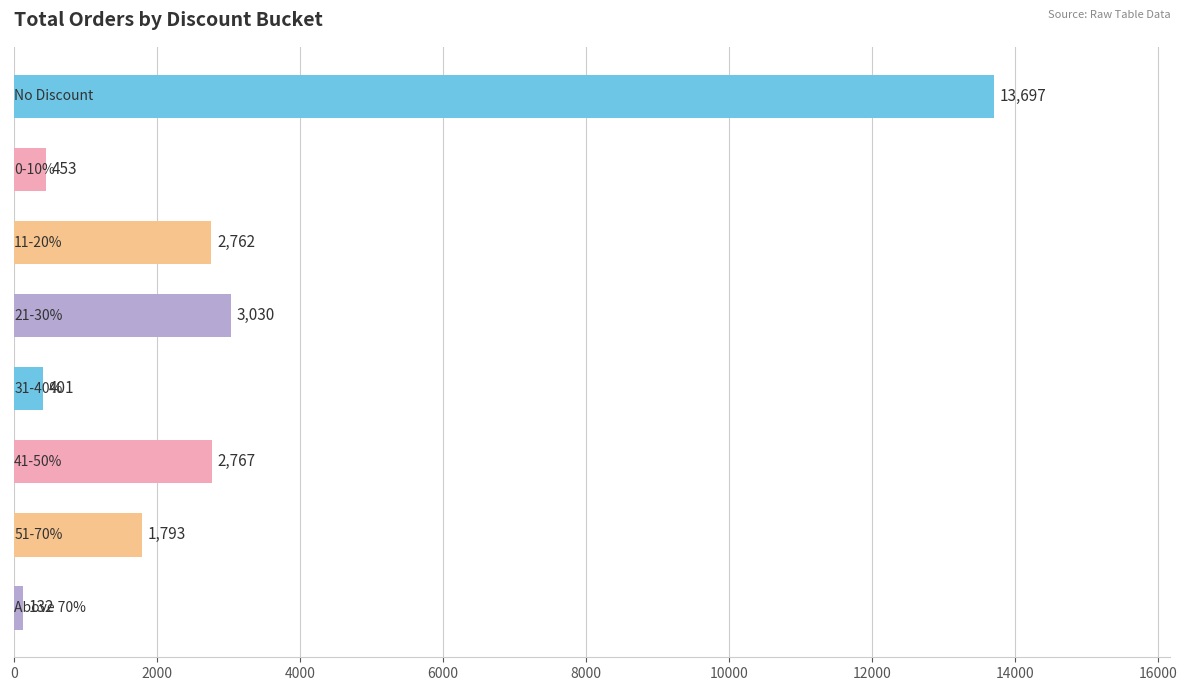

What is the average value?

3129